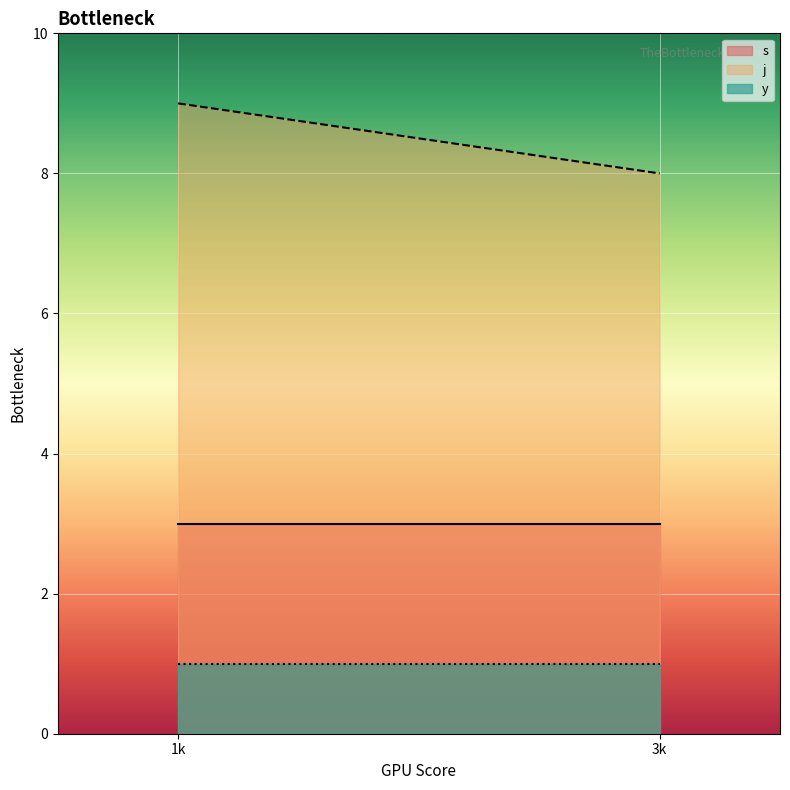

Reading left to right, transcribe all the data shown in this chart.

s: 1k=3	3k=3
j: 1k=9	3k=8
y: 1k=1	3k=1